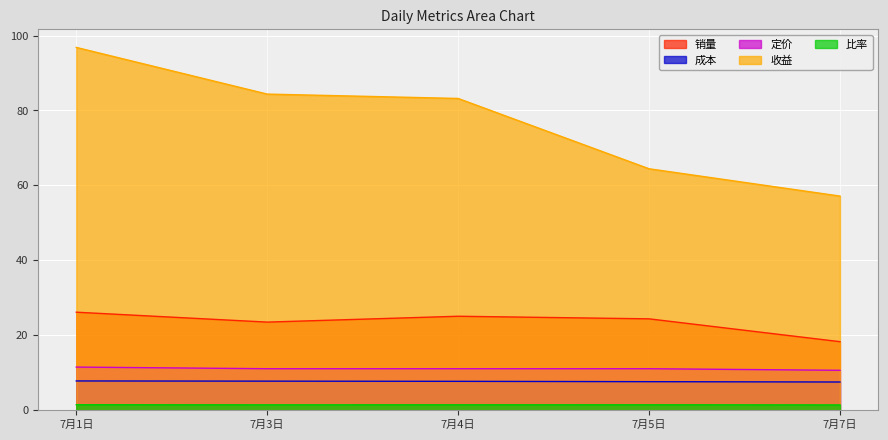

Reading left to right, transcribe all the data shown in this chart.

销量: 7月1日=26.2	7月3日=23.5	7月4日=25.1	7月5日=24.4	7月7日=18.3
成本: 7月1日=7.8	7月3日=7.8	7月4日=7.7	7月5日=7.6	7月7日=7.5
定价: 7月1日=11.5	7月3日=11.1	7月4日=11.1	7月5日=11.1	7月7日=10.7
收益: 7月1日=96.8	7月3日=84.4	7月4日=83.2	7月5日=64.4	7月7日=57.2
比率: 7月1日=1.5	7月3日=1.4	7月4日=1.4	7月5日=1.5	7月7日=1.4